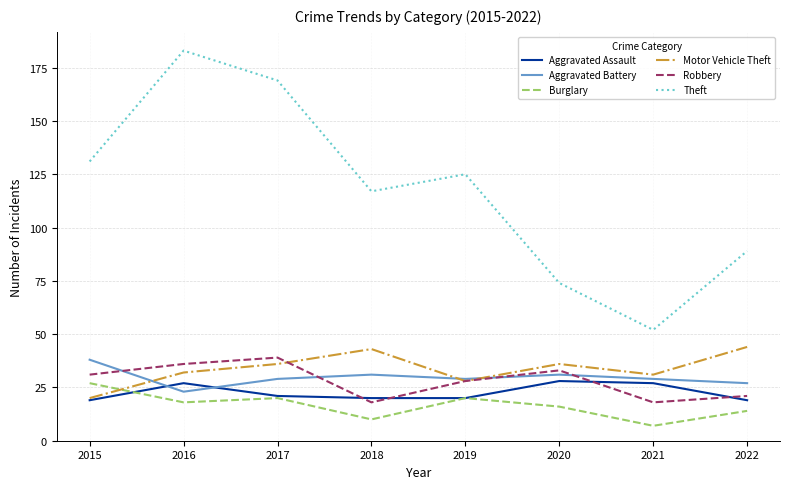

Is the value of Burglary at 2016 greater than the value of Theft at 2017?

No